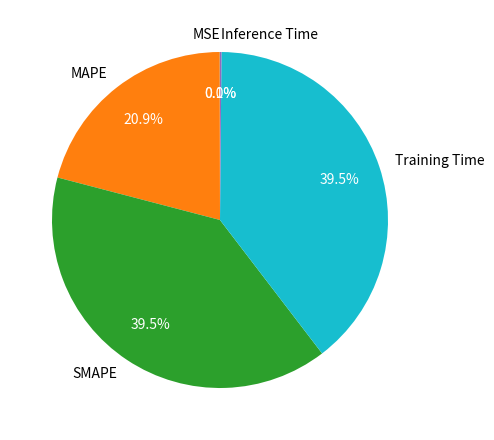

Between MAPE and Training Time, which is larger?

Training Time